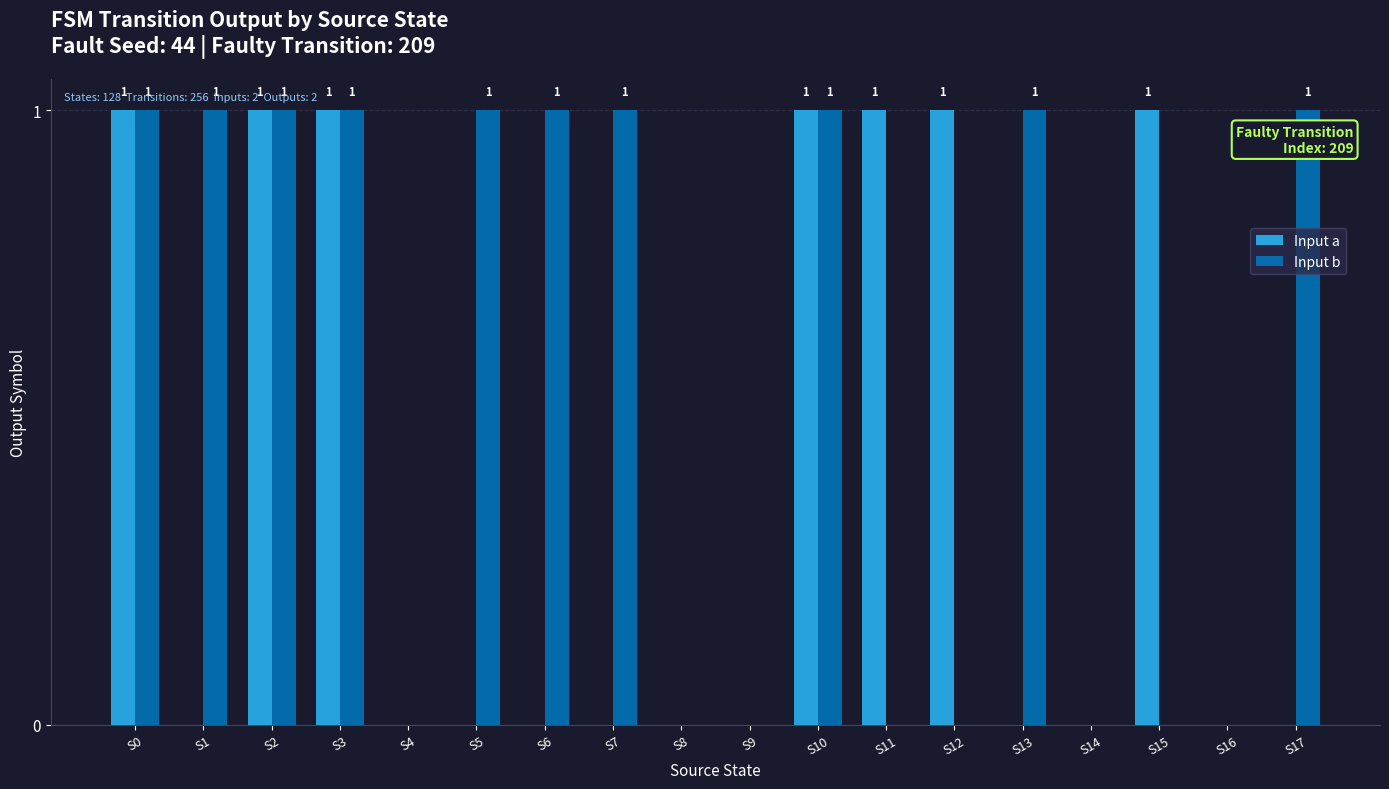

The value of Input a at S1 is 0. True or false?

True